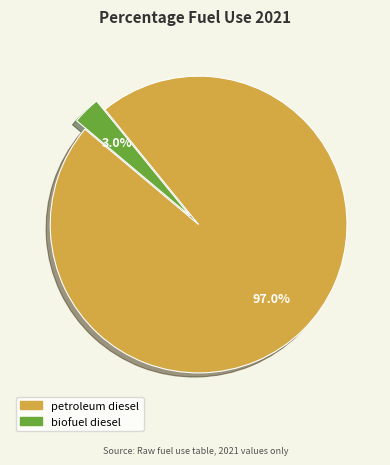

Combined, do petroleum diesel and biofuel diesel account for over 50%?

Yes